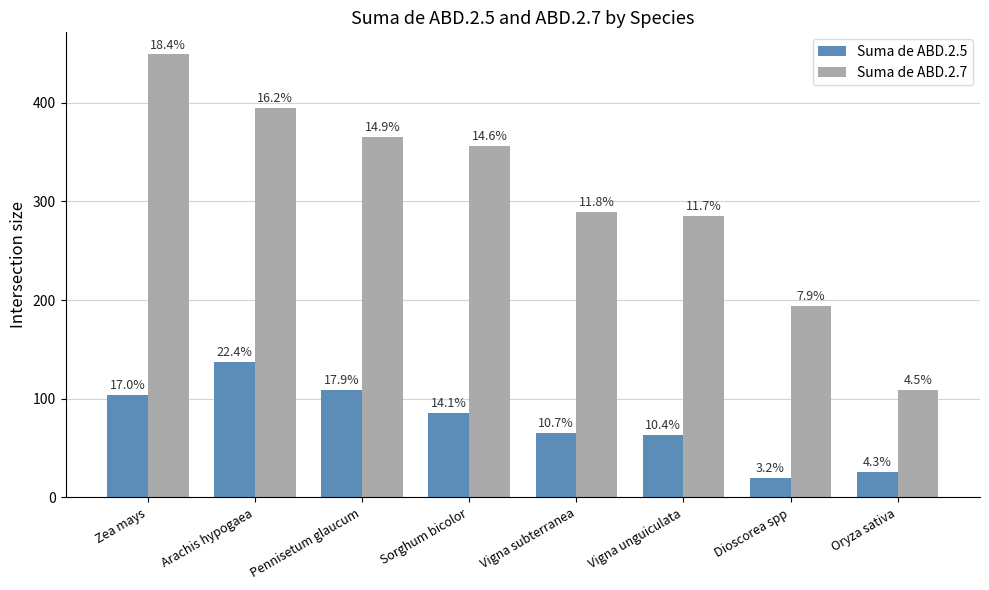

What are all the series names shown in the legend?

Suma de ABD.2.5, Suma de ABD.2.7